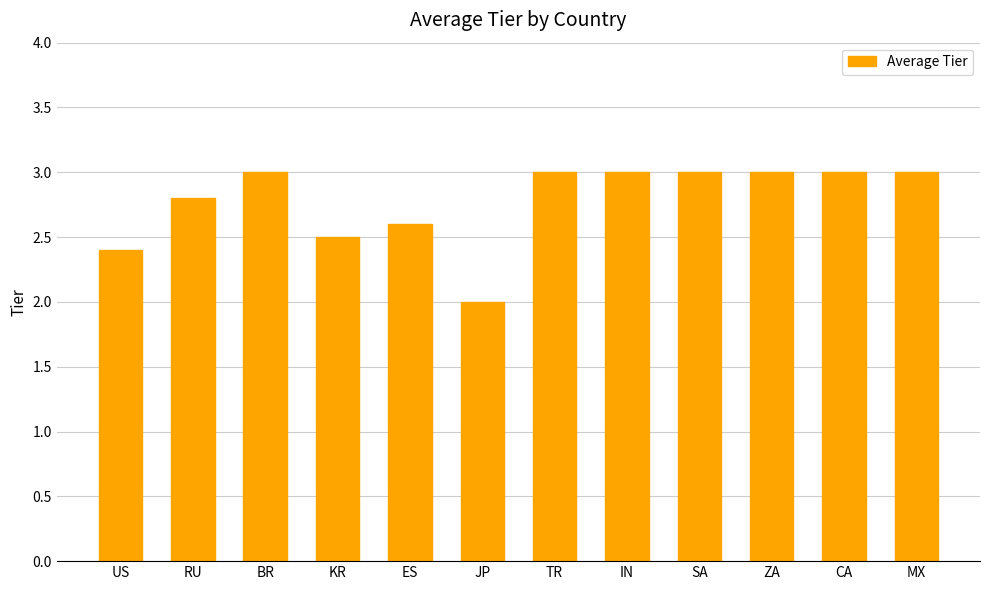

Where is the data nearest to the value 2?

JP